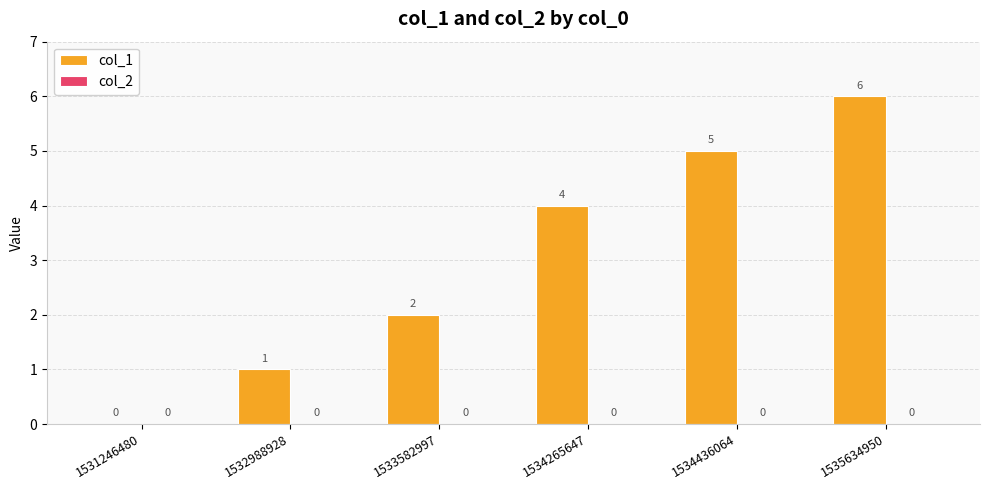

Reading right to left, transcribe all the data shown in this chart.

1535634950=6	1534436064=5	1534265647=4	1533582997=2	1532988928=1	1531246480=0